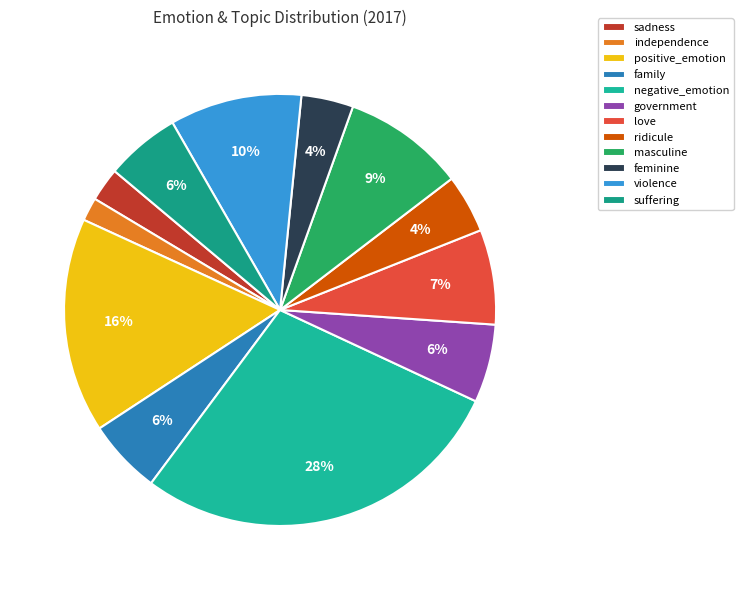

Which category has the biggest portion of the pie?

negative_emotion